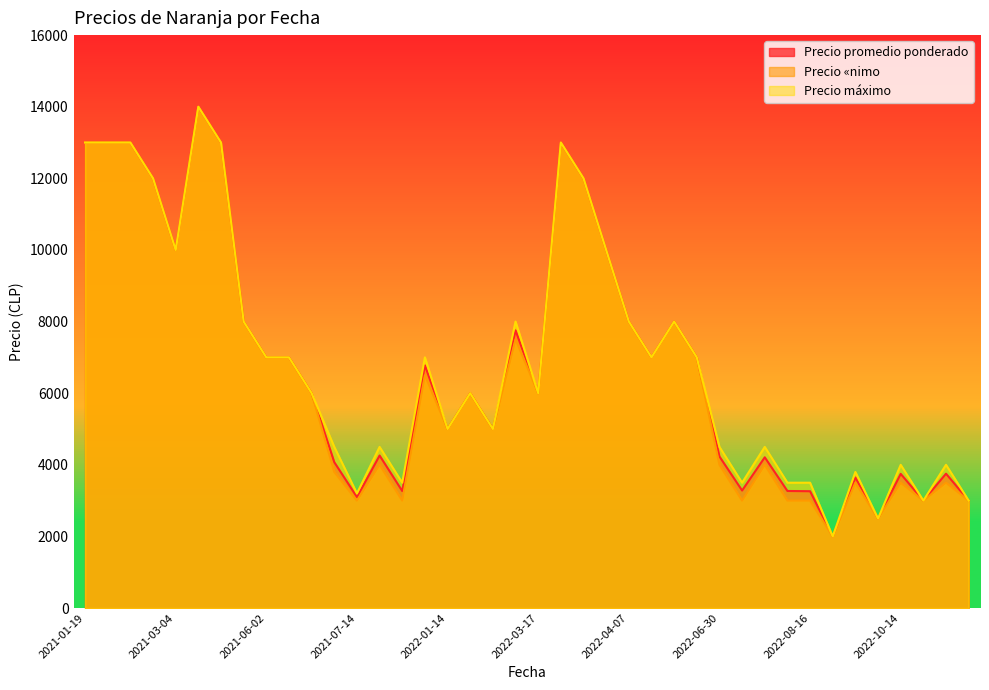

What is the lowest value of the Precio máximo series?

2000